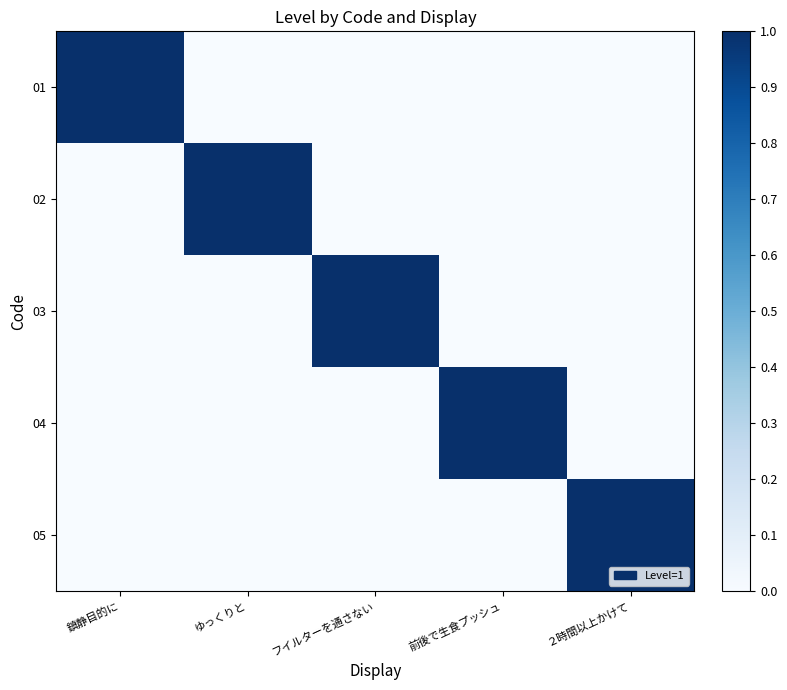

Count the number of categories in the chart.

5